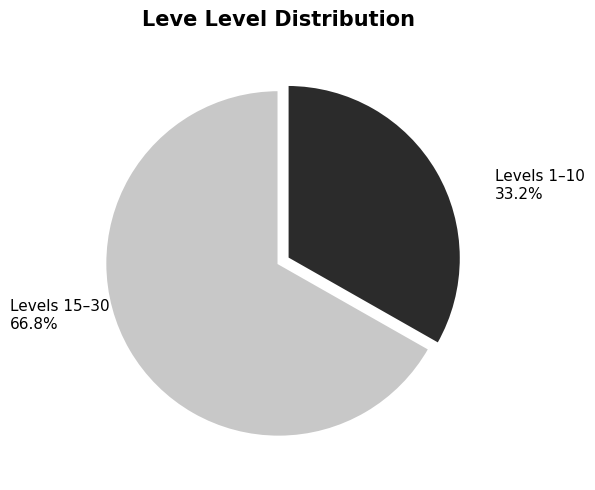

What is the largest slice in the pie chart?

Levels 15–30 66.8%